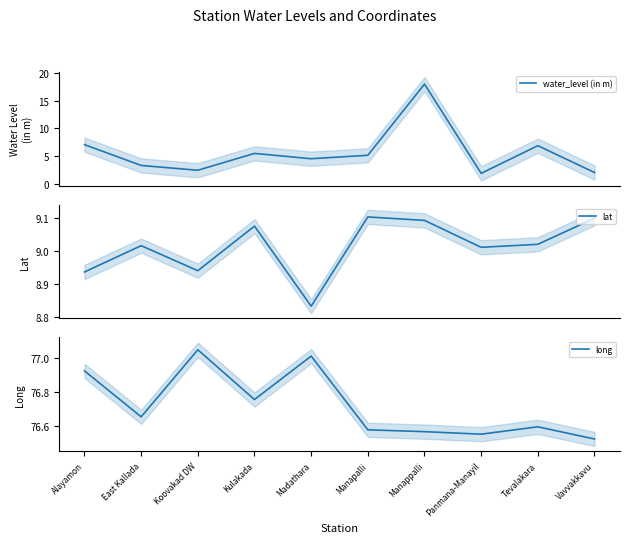

What is the spread (max minus min) of values at Madathara?

72.5